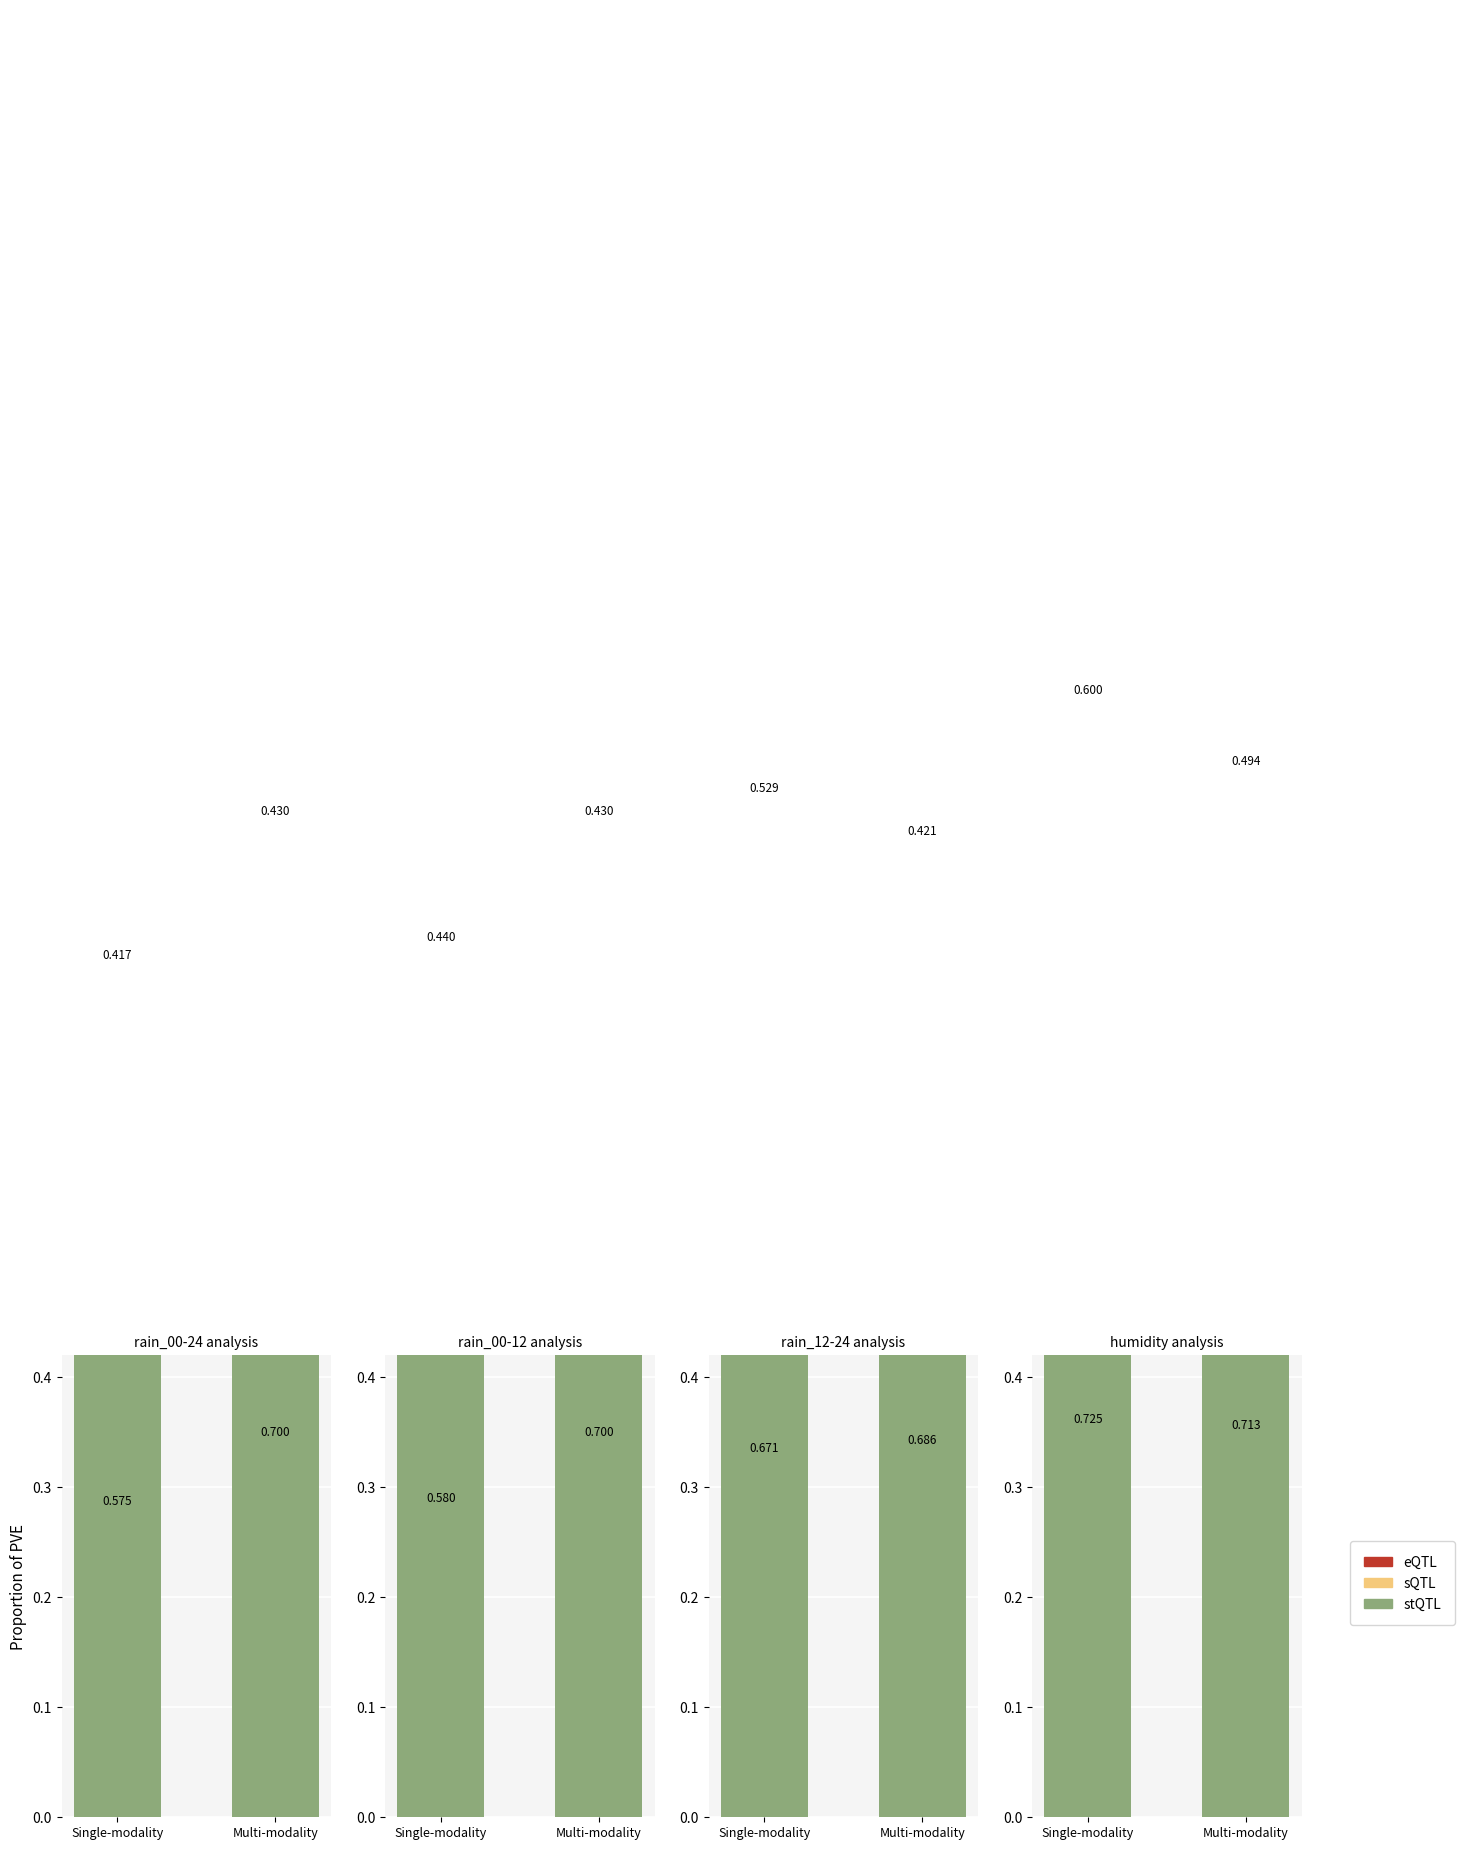

What is the total value across all series at Single-modality?

1.9